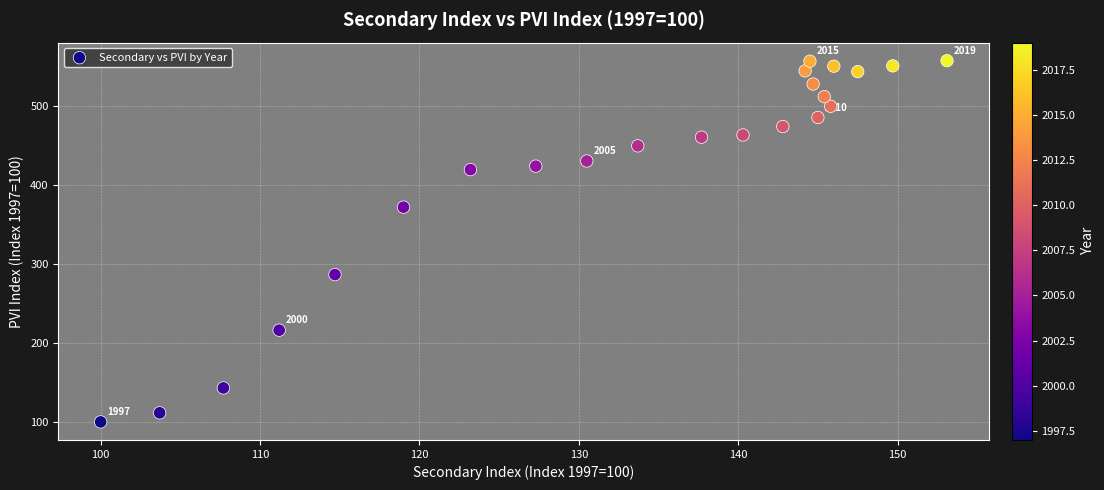

What is the range of X values (max minus min)?

53.1